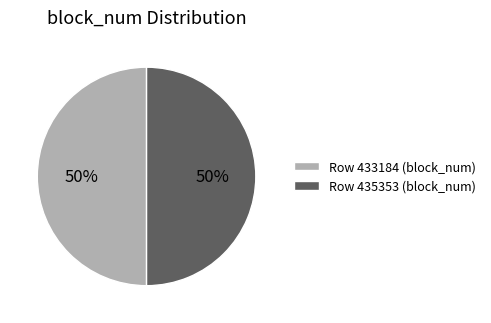

How many segments does this pie chart have?

2